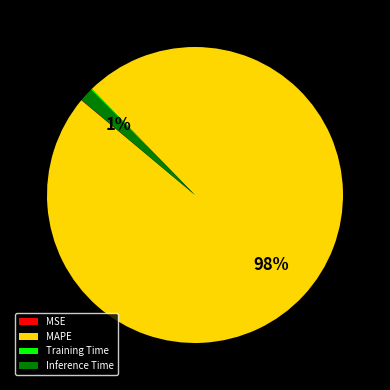

Between MAPE and Inference Time, which is larger?

MAPE